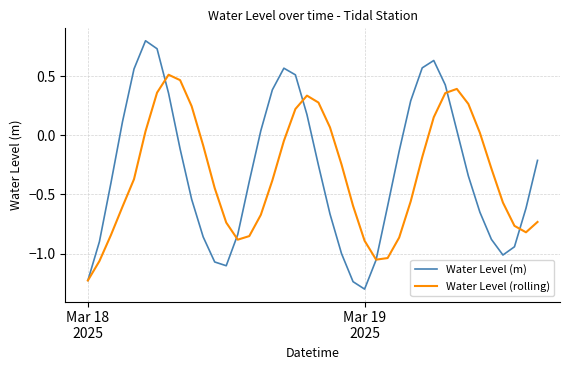

In Water Level (rolling), how many points are higher than both neighbors (excluding endpoints)?

3